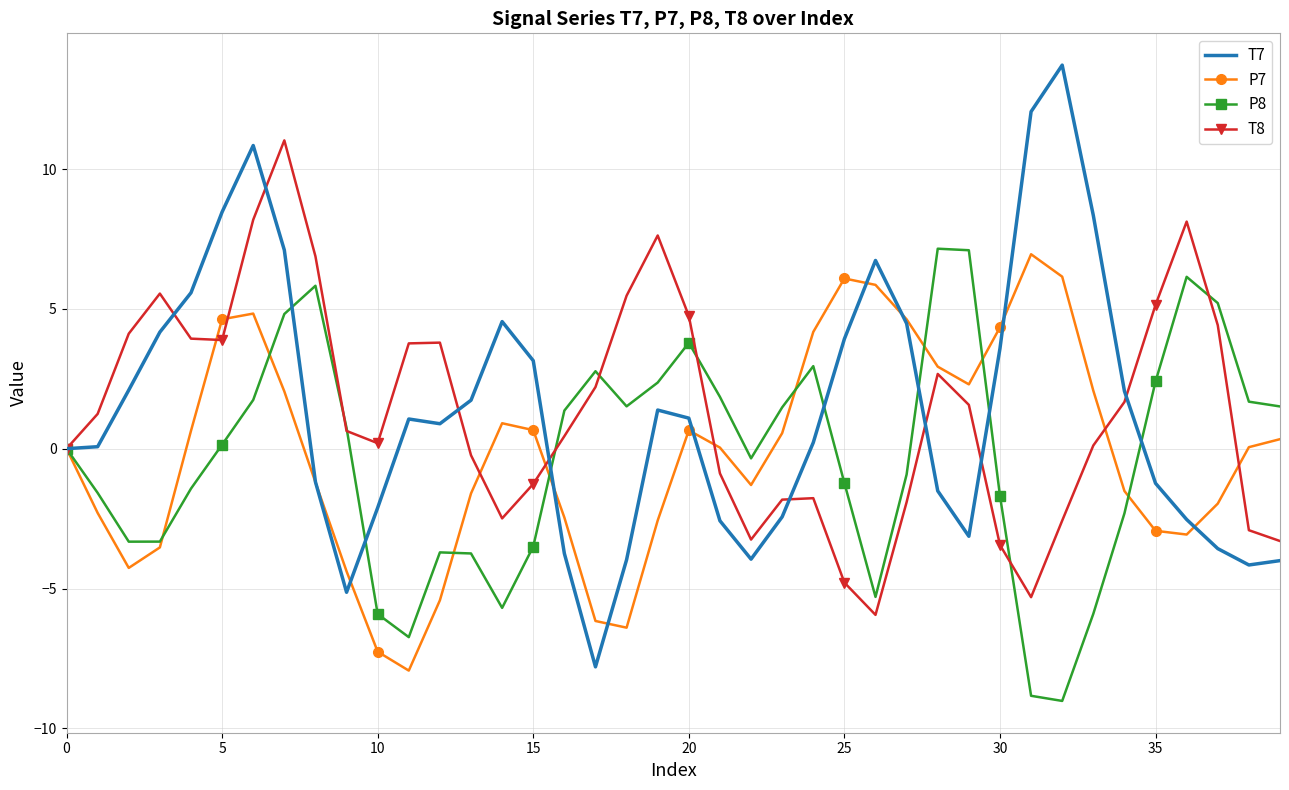

Which series has the largest range (max minus min)?

T7